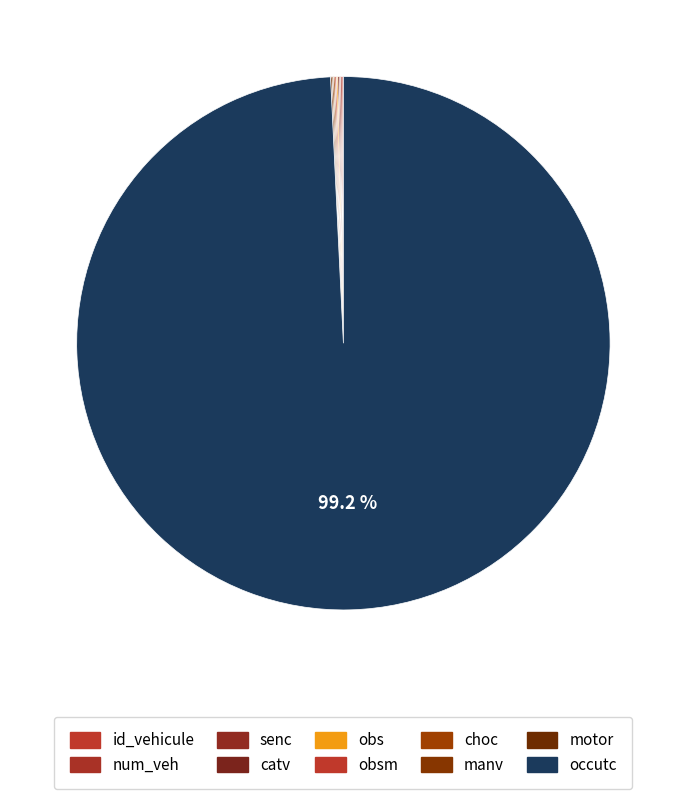

How many segments does this pie chart have?

10